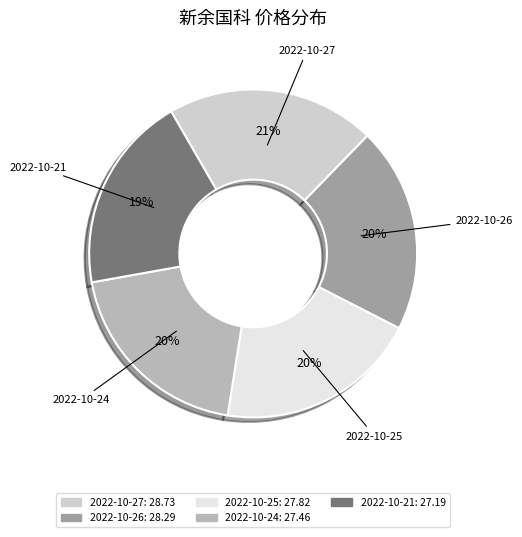

How many slices are in this pie chart?

5